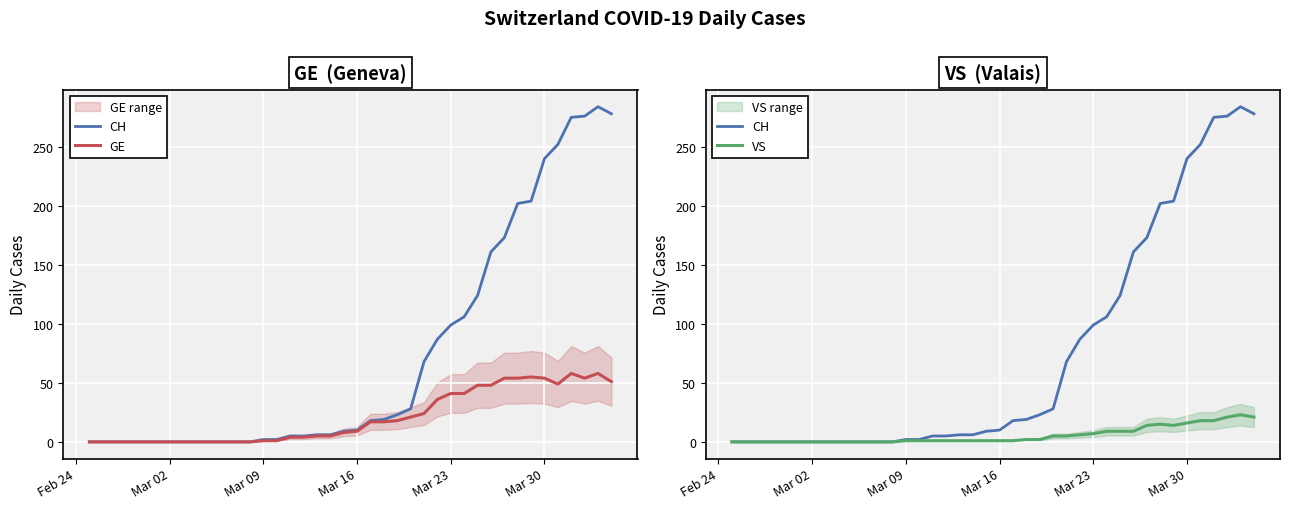

True or false: GE and CH cross at least once.

False